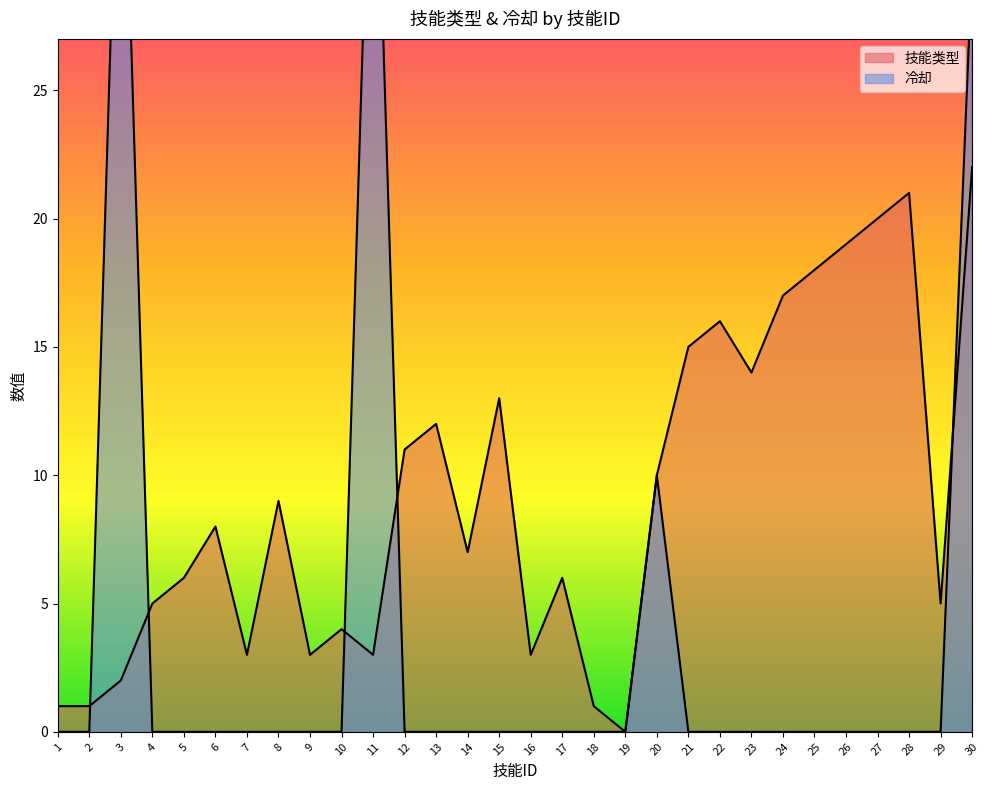

At how many categories does at least one series exceed 0?

29